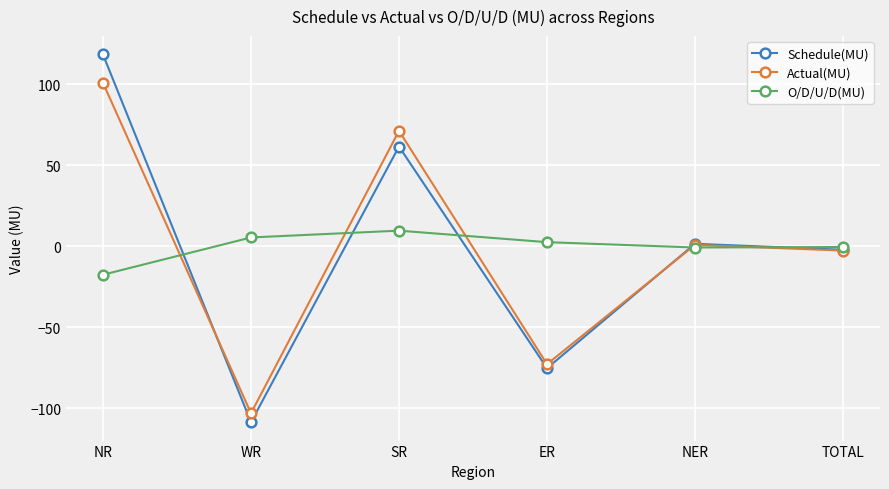

Where is Schedule(MU) nearest to the value 4?

NER